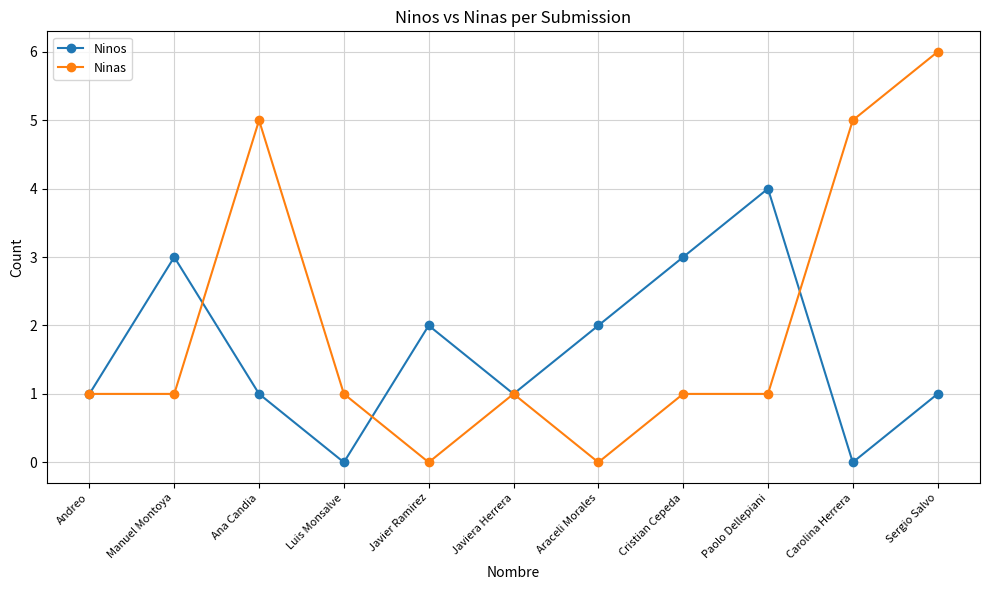

At which category does Ninos reach its first local peak?

Manuel Montoya